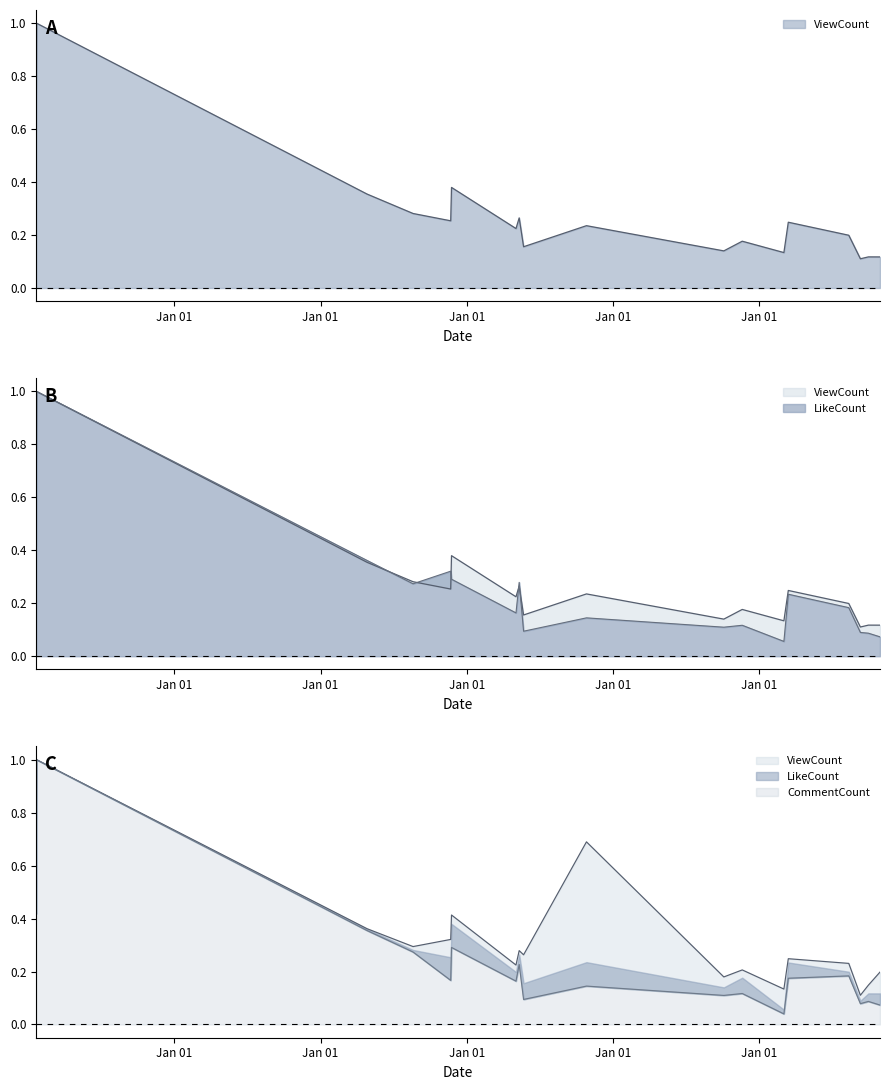

What position from the right is 2023-03-14?

5